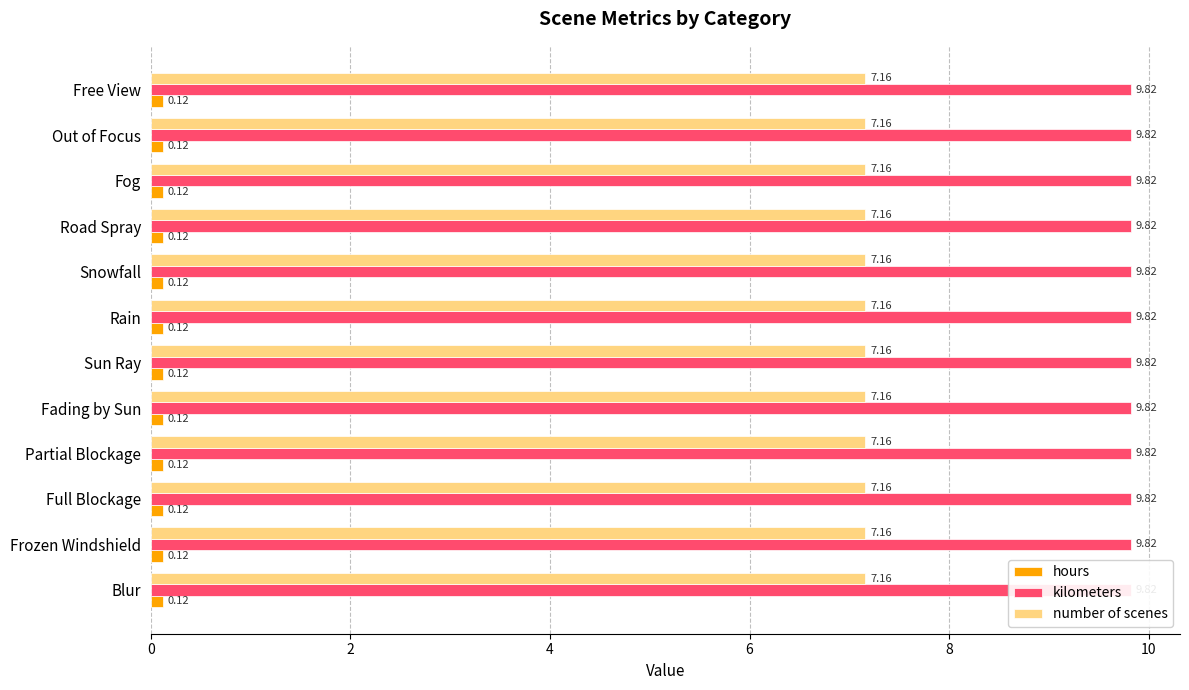

What position from the left is Frozen Windshield?

2